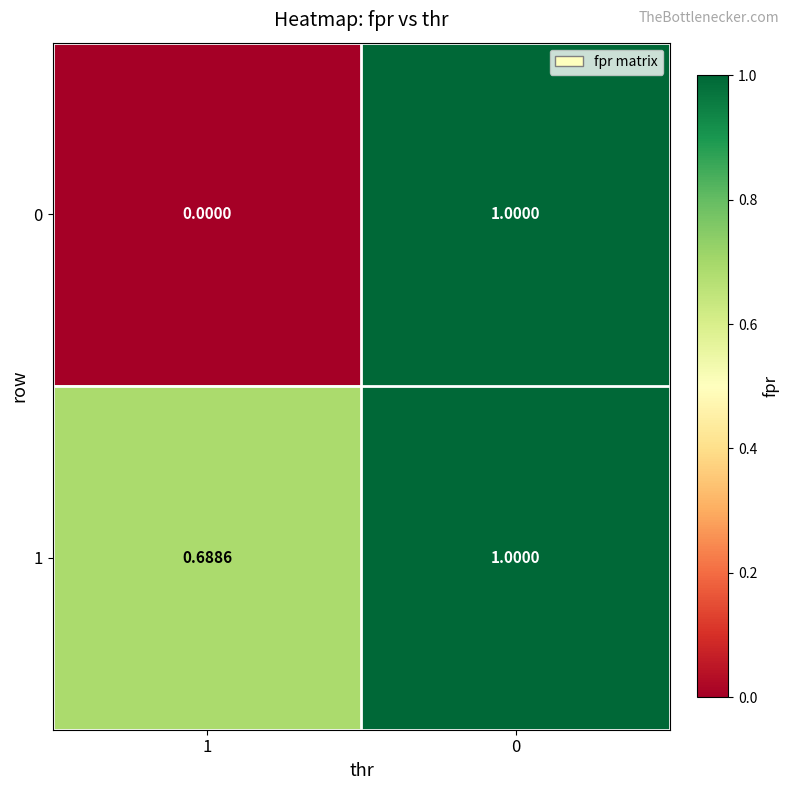

Which series changed the most between 1 and 0?

0